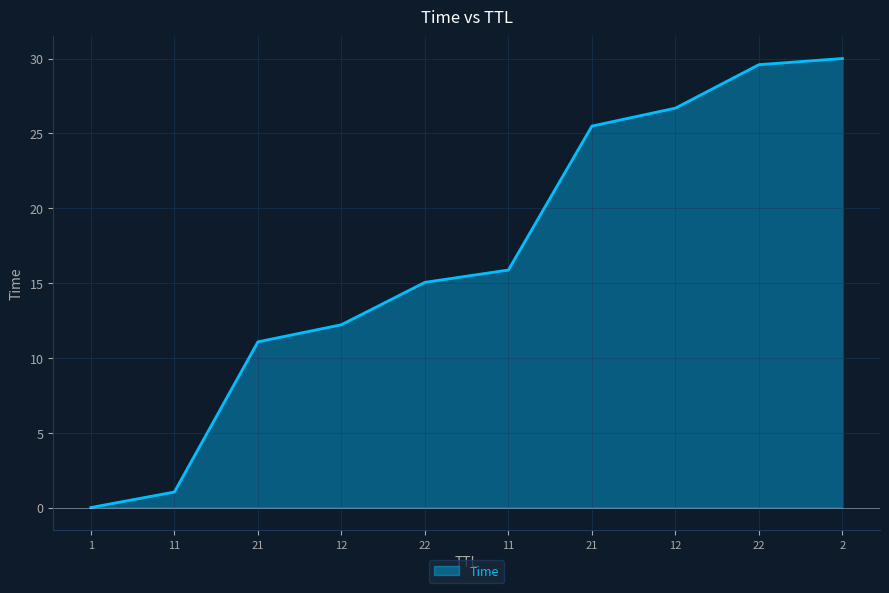

Does the chart have visible grid lines?

Yes